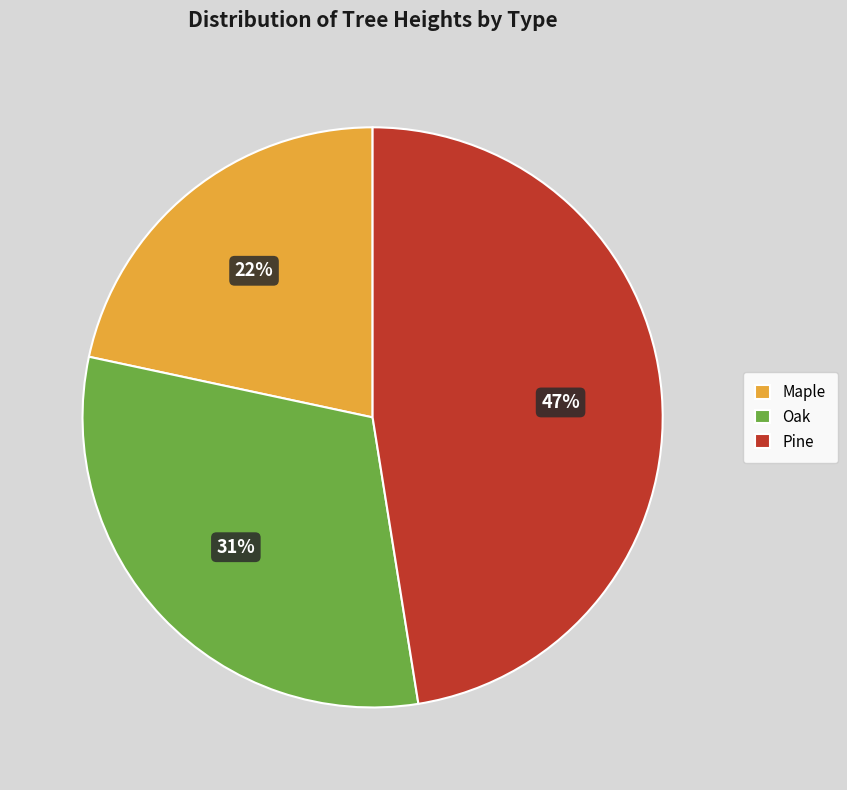

Is there a majority slice in this chart?

No